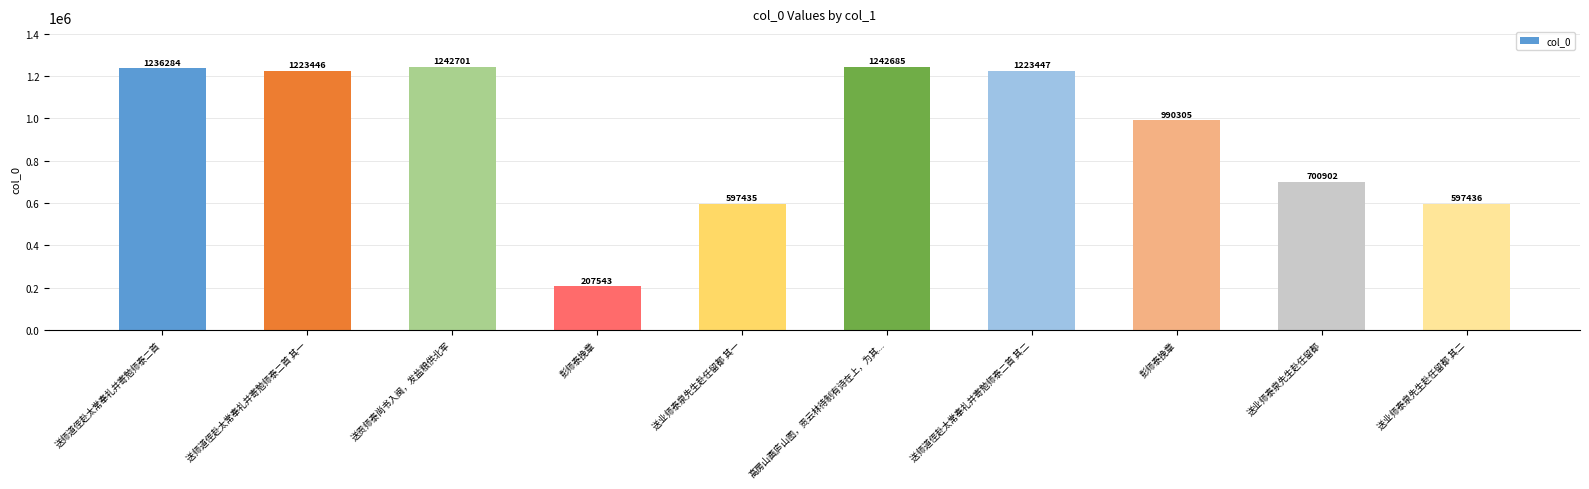

Is it true that the value at 送业师泰泉先生赴任留都 is 700902?

True